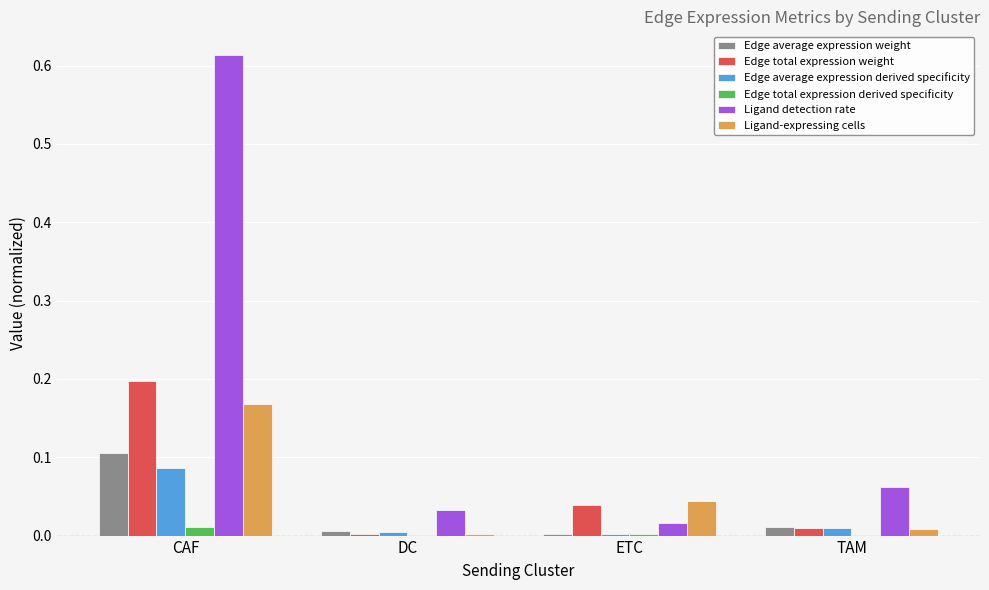

True or false: Edge total expression weight has a value of 0.2 at CAF.

True